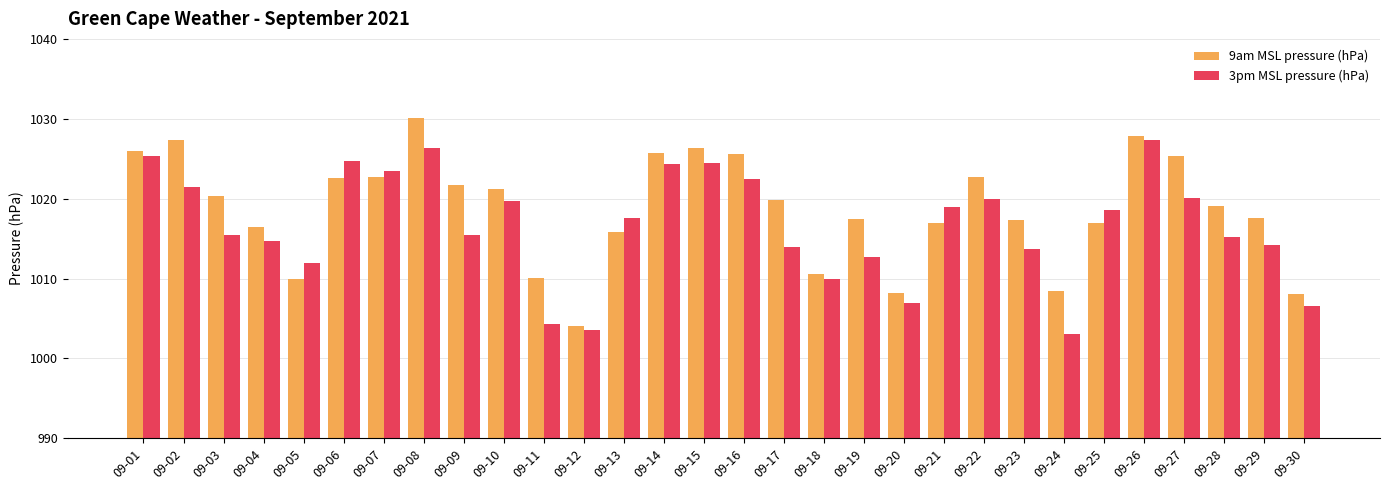

What is the value of the 3pm MSL pressure (hPa) bar at the 16th from the left?

1022.4